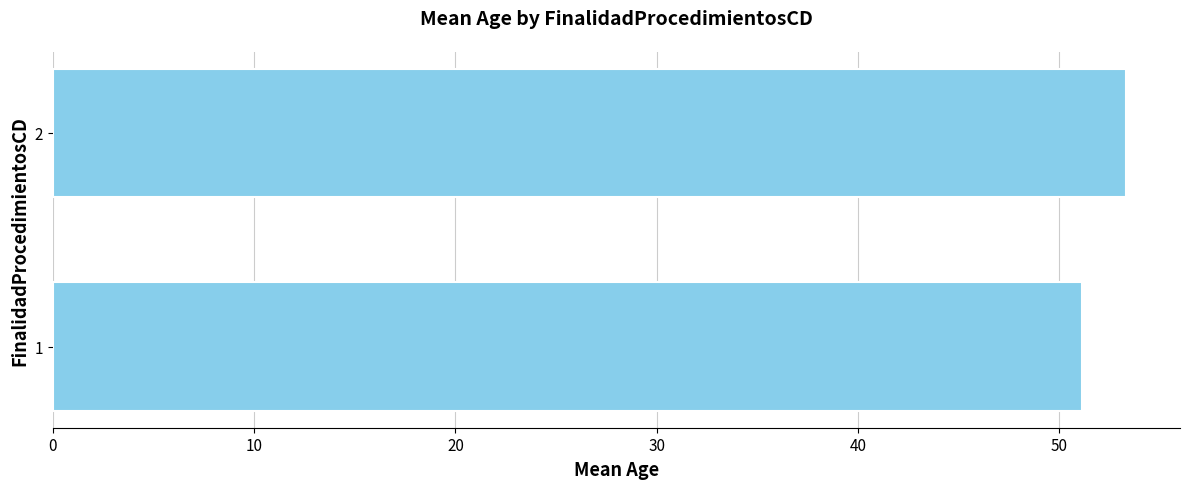

Reading top to bottom, what are all the values shown in this chart?

53.3	51.1